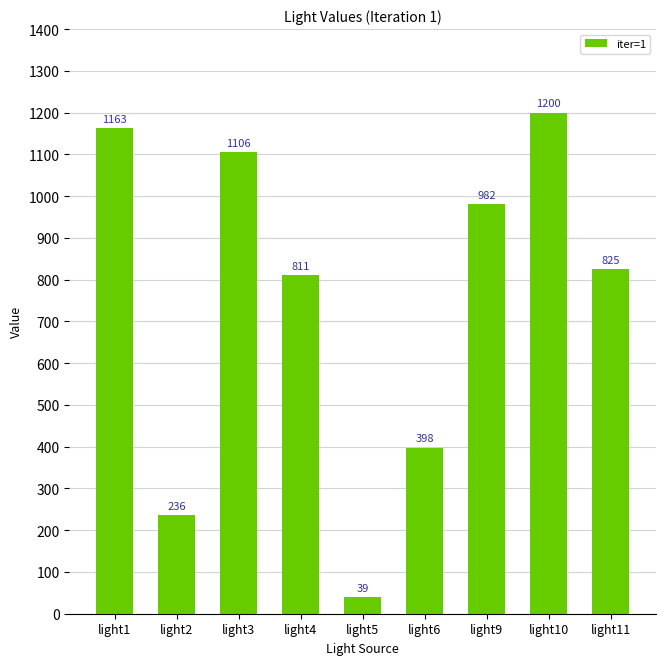

Which category has the highest value across all series?

light10